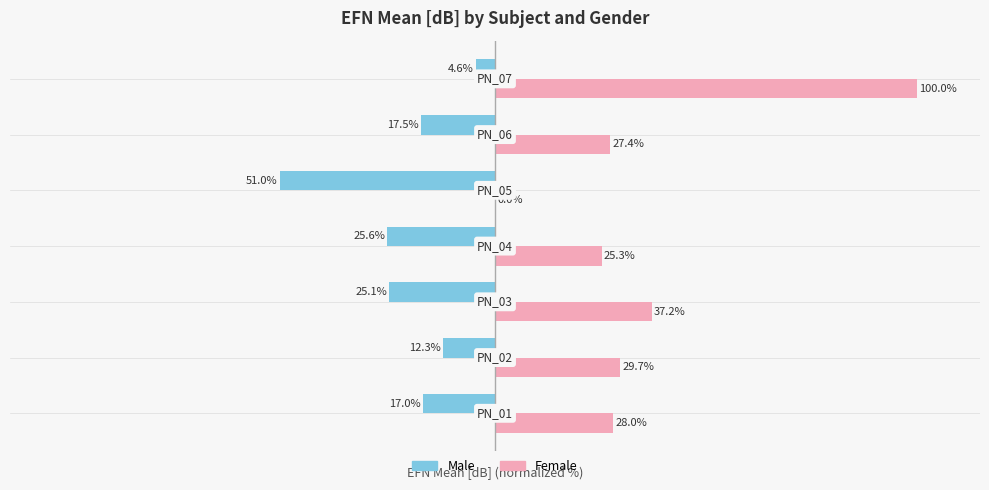

Which series has the largest total across all categories?

Female